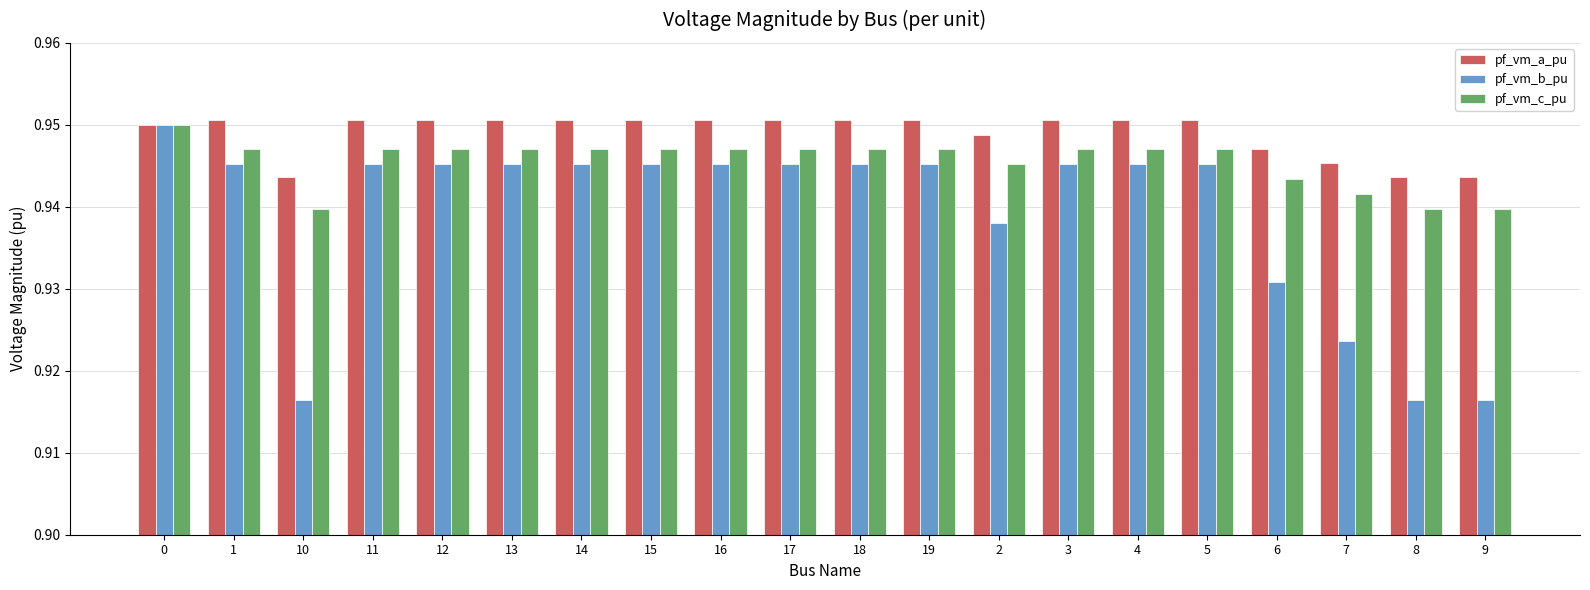

The pf_vm_c_pu series shows 0.5 at 17. True or false?

False